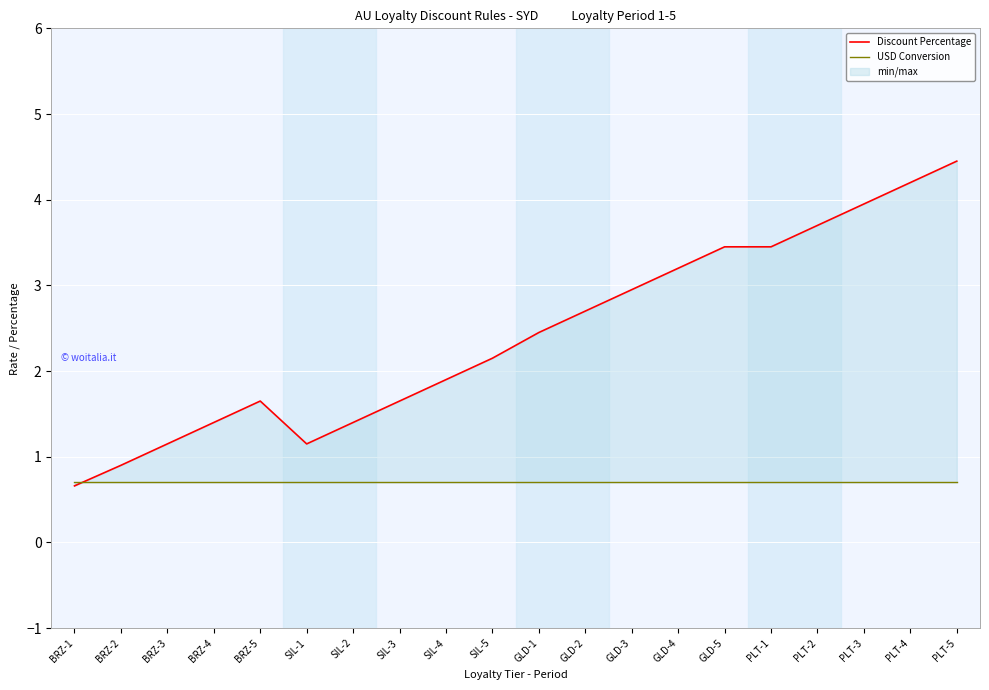

What is the label of the 9th point from the right?

GLD-2